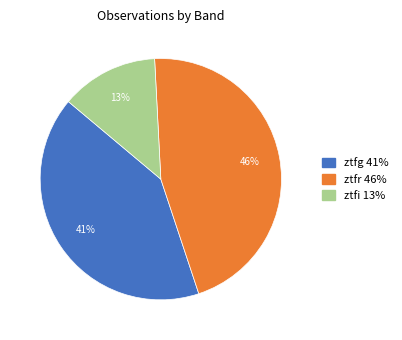

How many slices are in this pie chart?

3